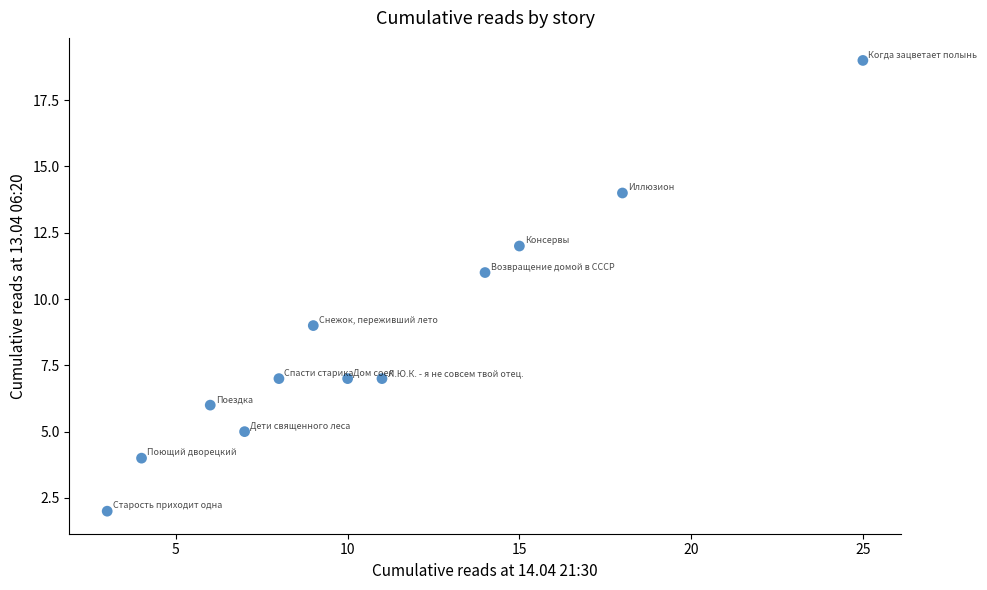

What is the average Y value?

9